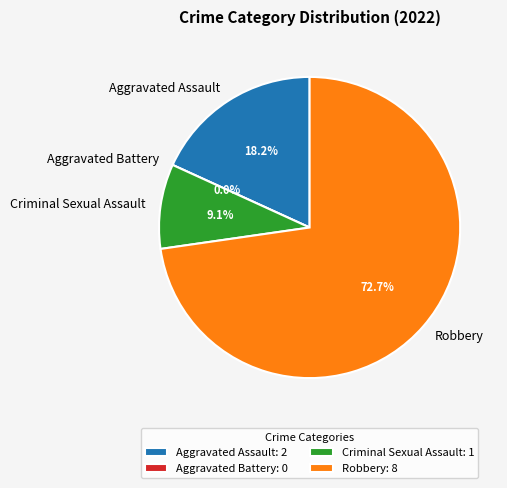

Approximately how many times larger is the value at Robbery compared to Aggravated Assault?

4.0